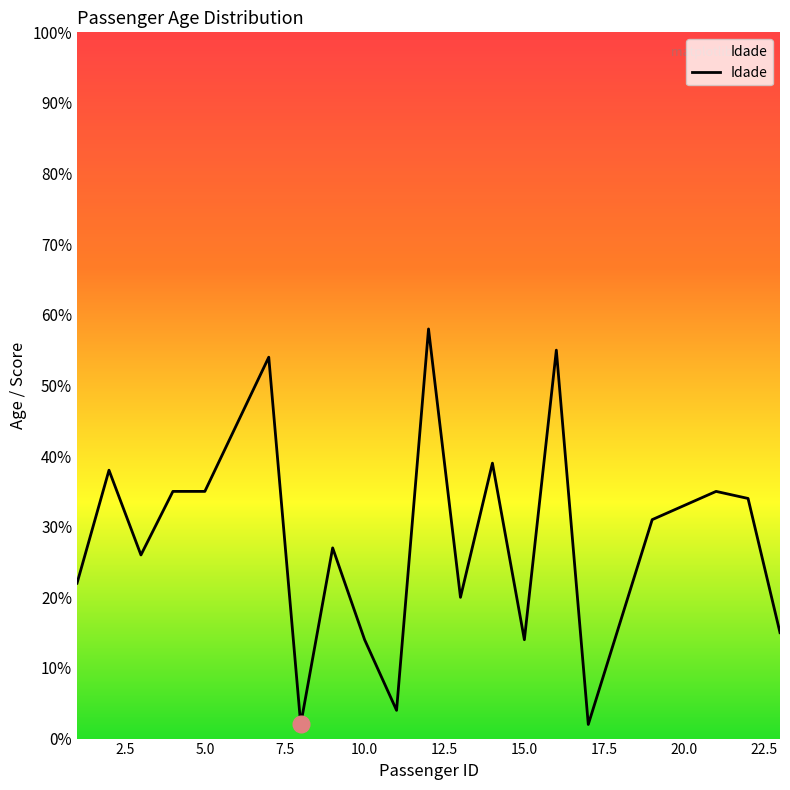

Reading left to right, extract all data points from this chart.

22	38	26	35	35	54	2	27	14	4	58	20	39	14	55	2	31	35	34	15